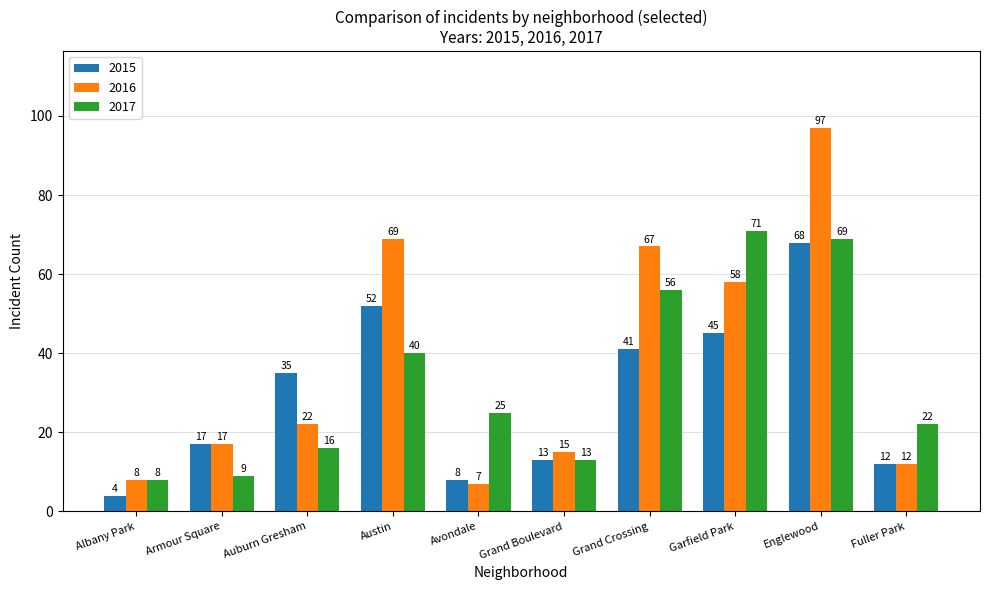

Between Grand Crossing and Garfield Park, which series saw the biggest shift?

2017